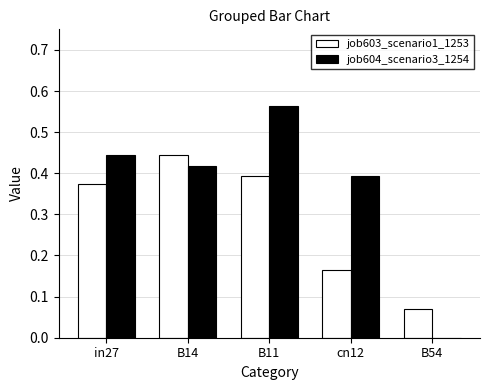

What is the total value across all series at in27?

0.8